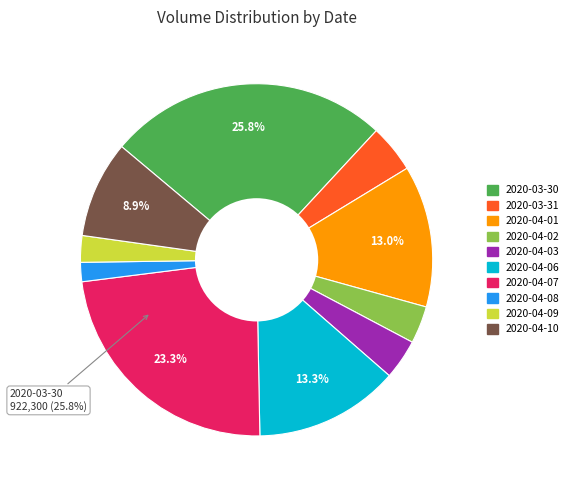

Is there a majority slice in this chart?

No